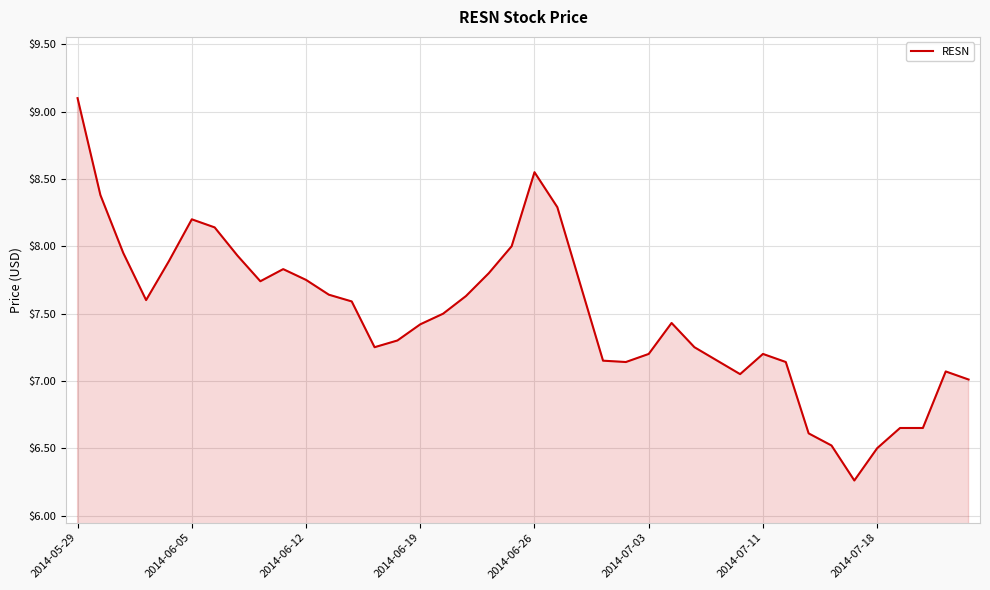

What is the difference between the maximum and minimum values?

2.8